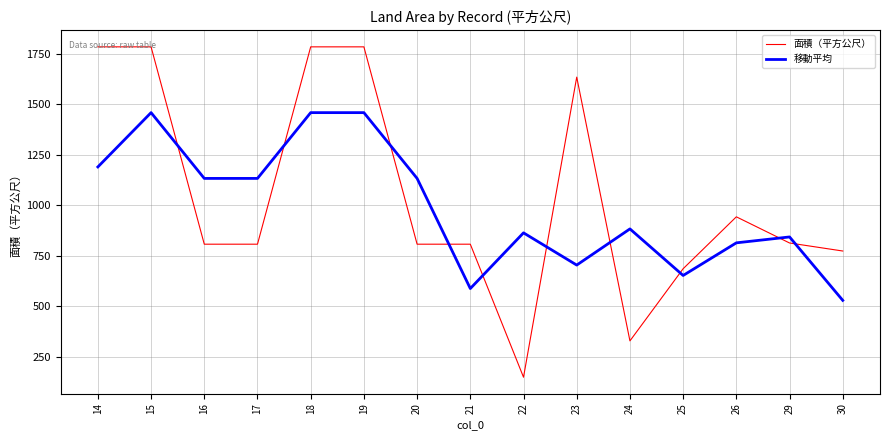

Is this an area chart (filled region under the line)?

No